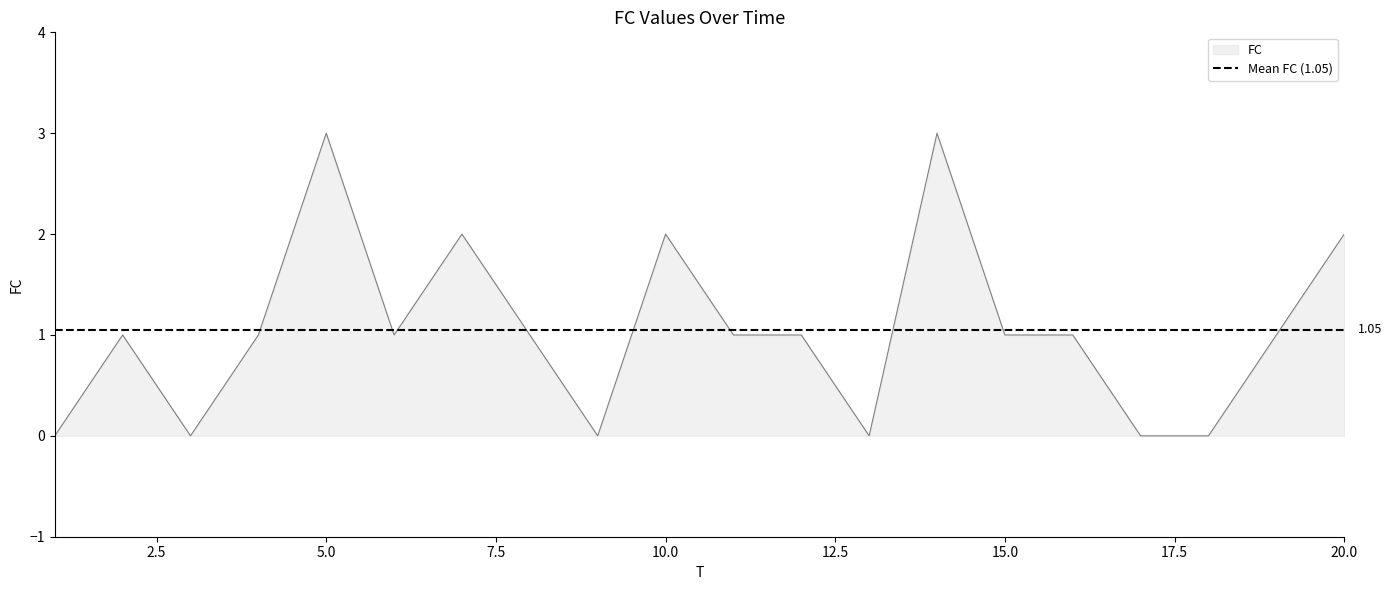

What is the difference between the second highest and minimum values?

3